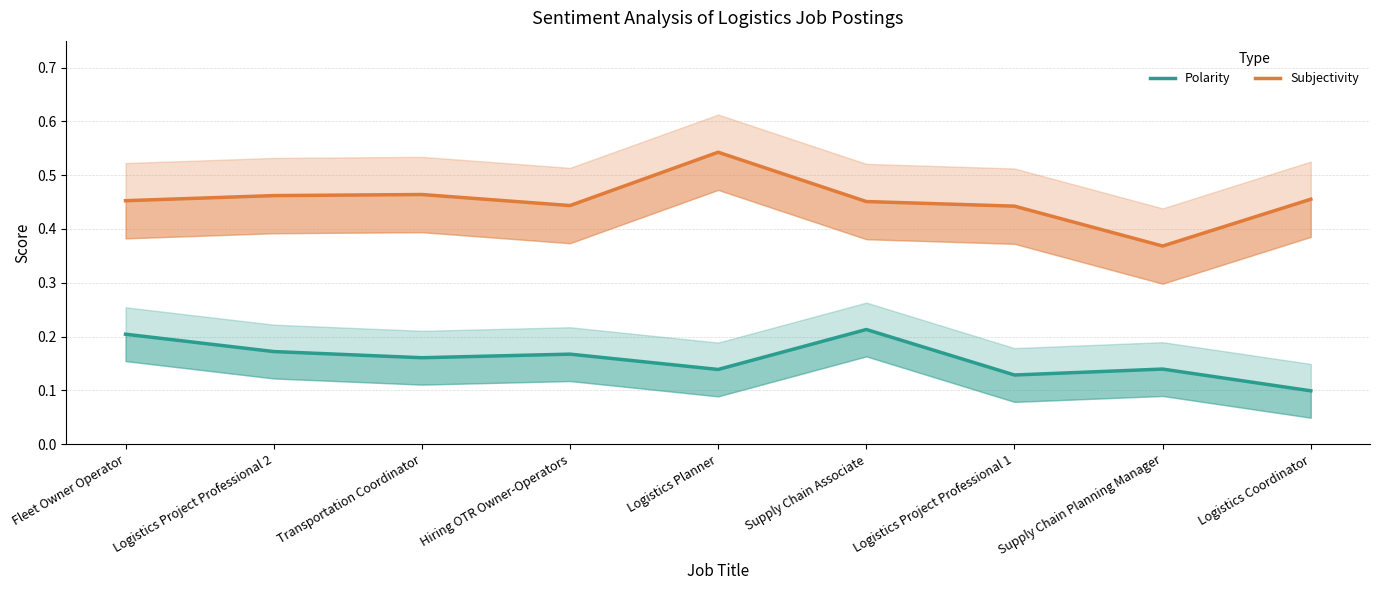

Which series has the widest spread of values?

Subjectivity